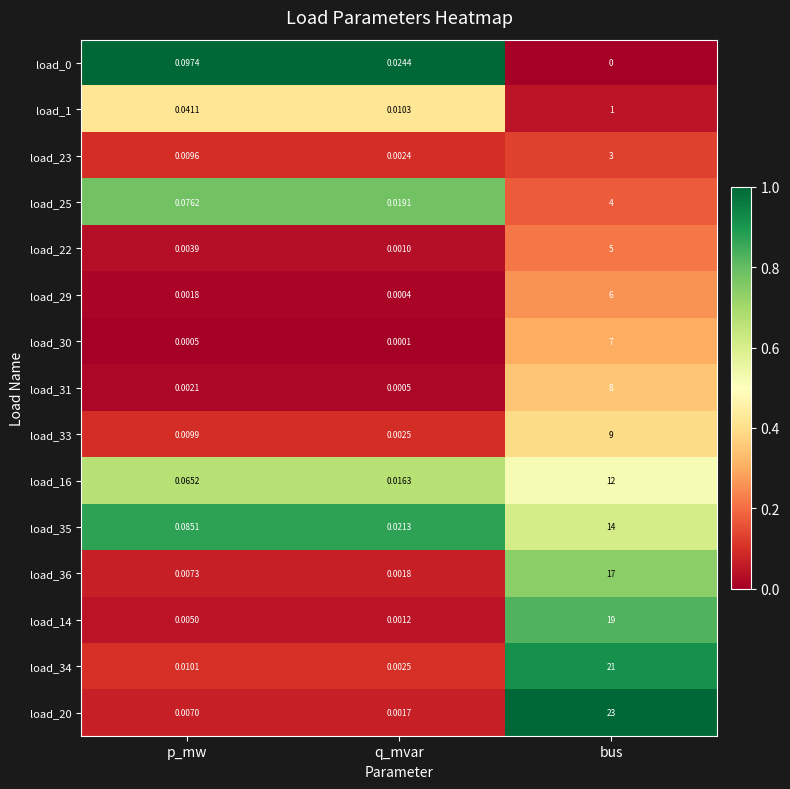

At which label does load_16 reach its minimum?

q_mvar